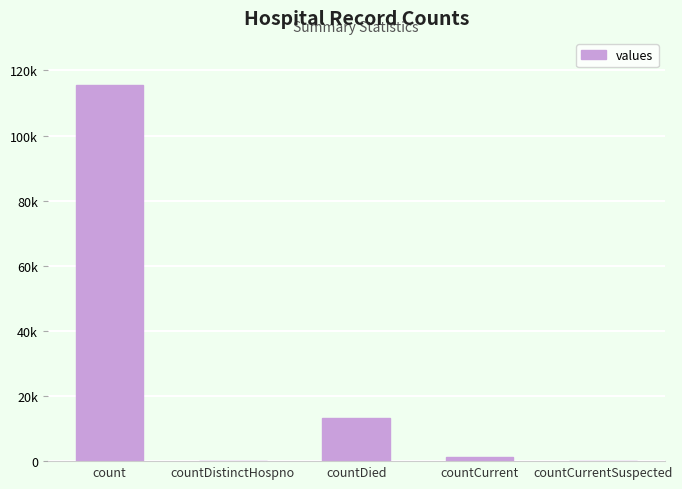

Which label corresponds to the largest value in the chart?

count